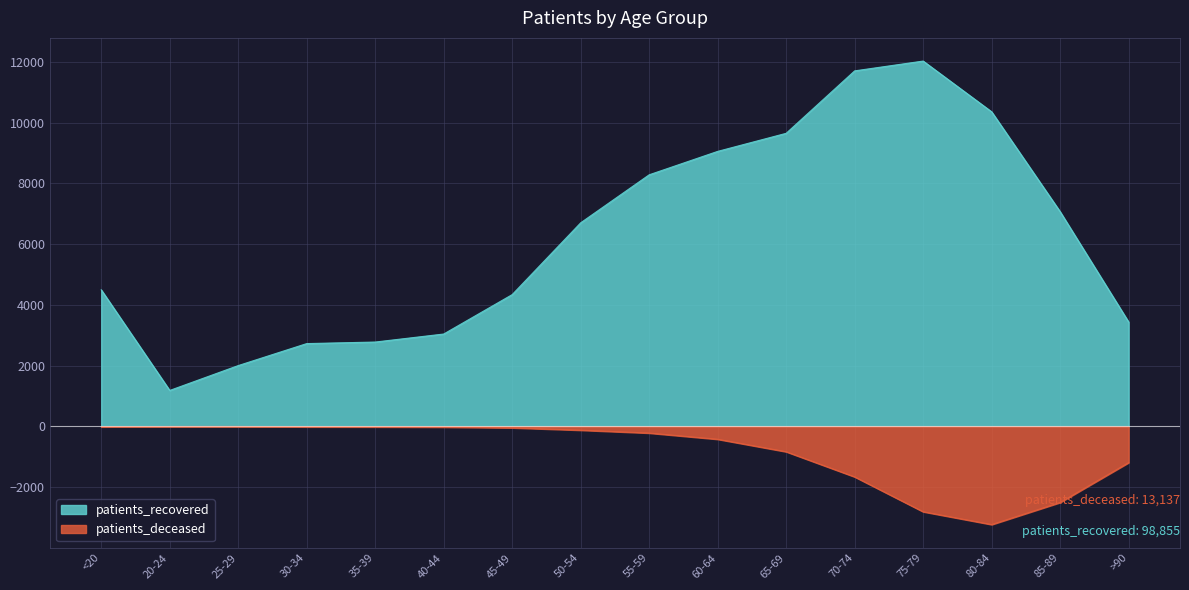

How many data points in patients_recovered are less than 6703?

8